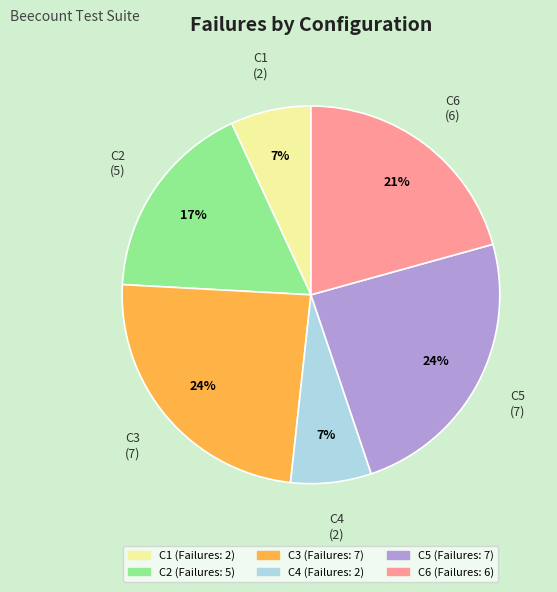

Approximately how many times larger is the value at C2 compared to C3?

0.7